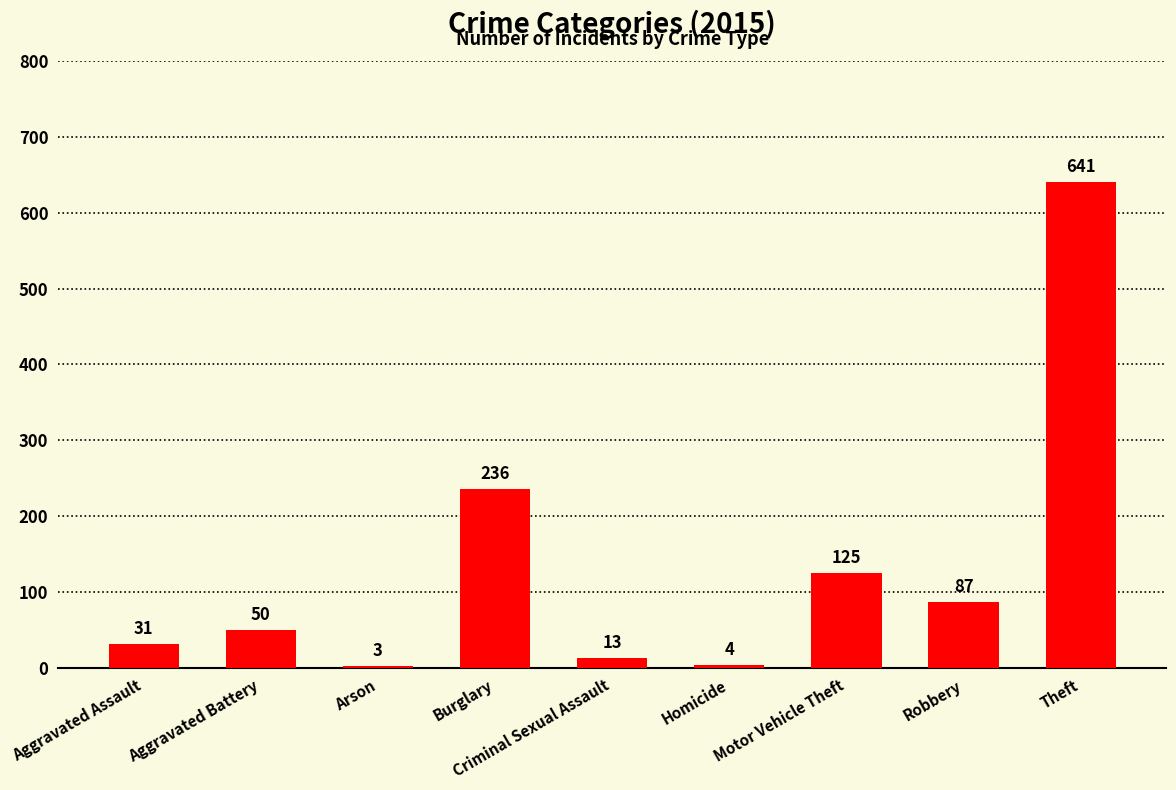

The chart shows a value of 31 at Aggravated Assault. True or false?

True